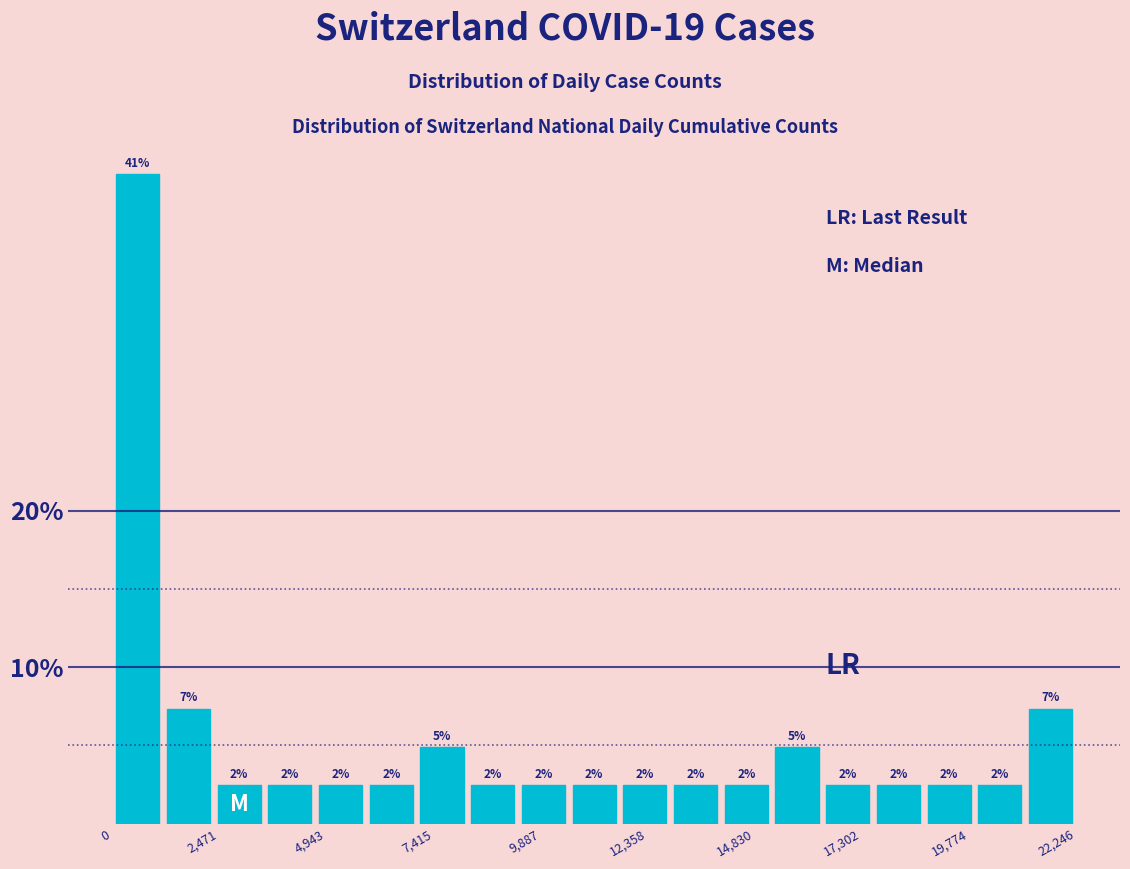

Around what value on the x-axis is the tallest bar? Give the approximate position of its centre, as read against the axis.

500